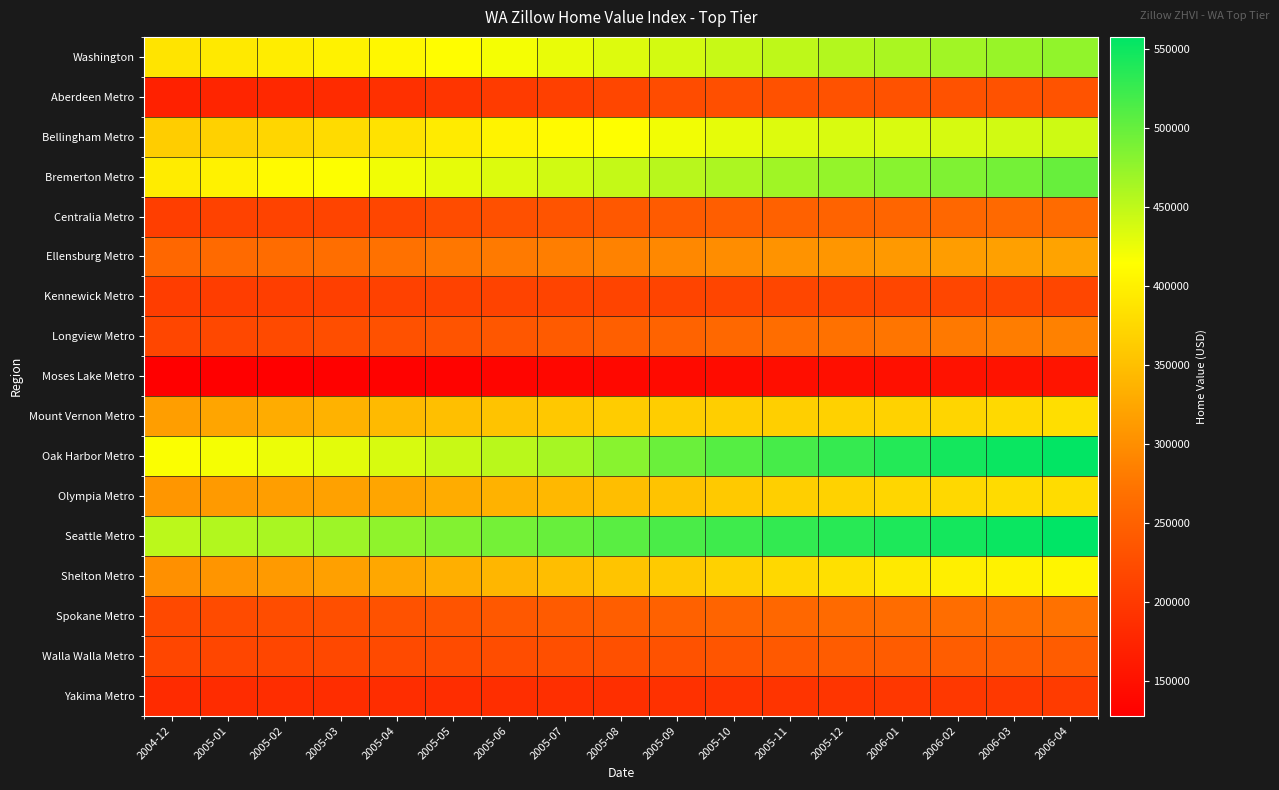

Rank the series by their maximum value, from highest to lowest.

Seattle Metro, Oak Harbor Metro, Bremerton Metro, Washington, Bellingham Metro, Shelton Metro, Mount Vernon Metro, Olympia Metro, Ellensburg Metro, Longview Metro, Spokane Metro, Centralia Metro, Walla Walla Metro, Aberdeen Metro, Kennewick Metro, Yakima Metro, Moses Lake Metro